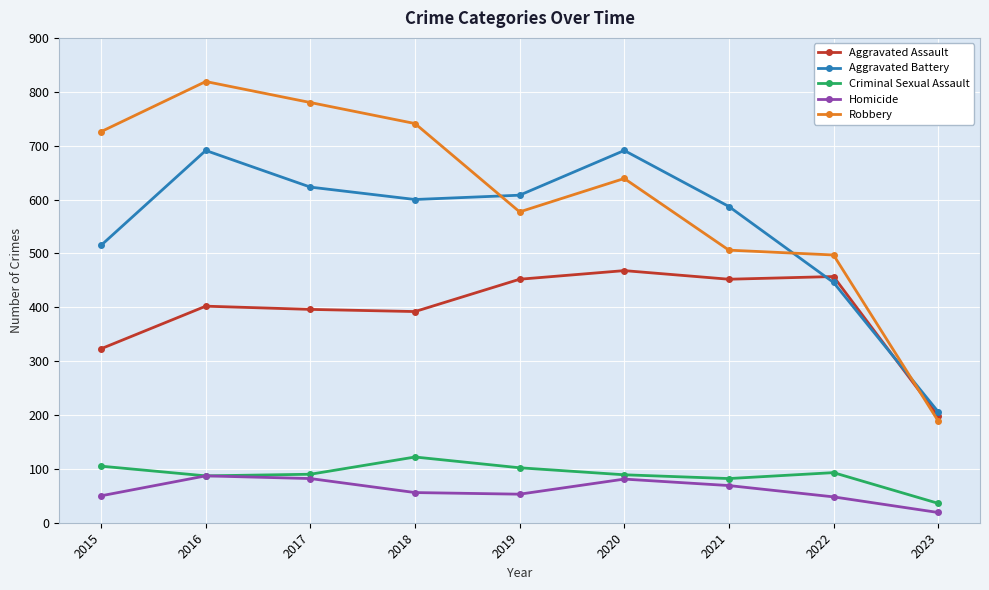

What is the average value of the Homicide series?

61